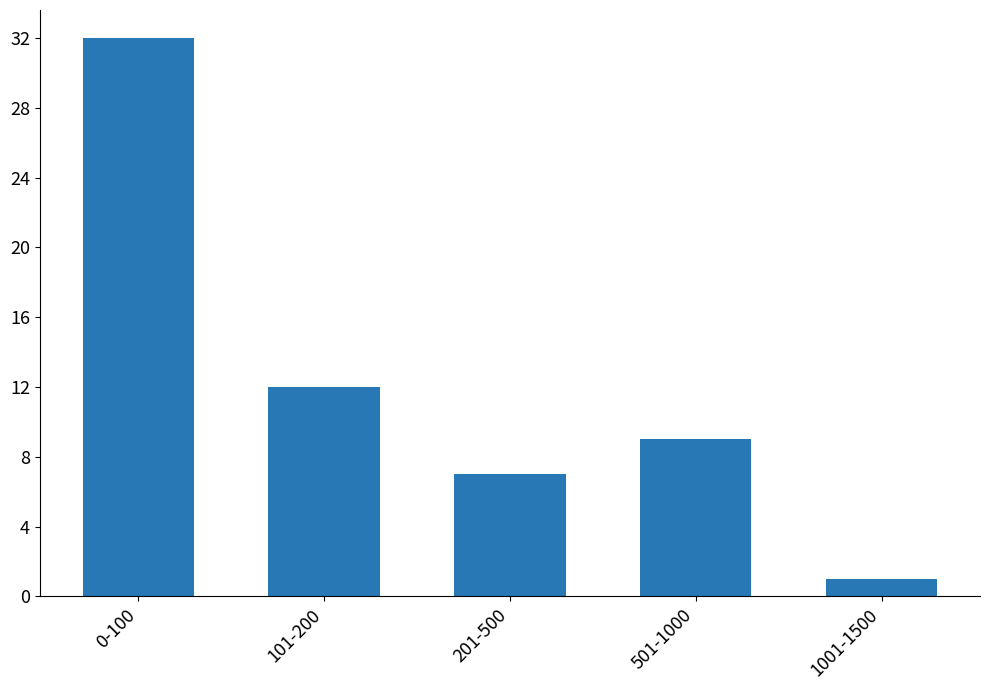

What position from the left is 0-100?

1